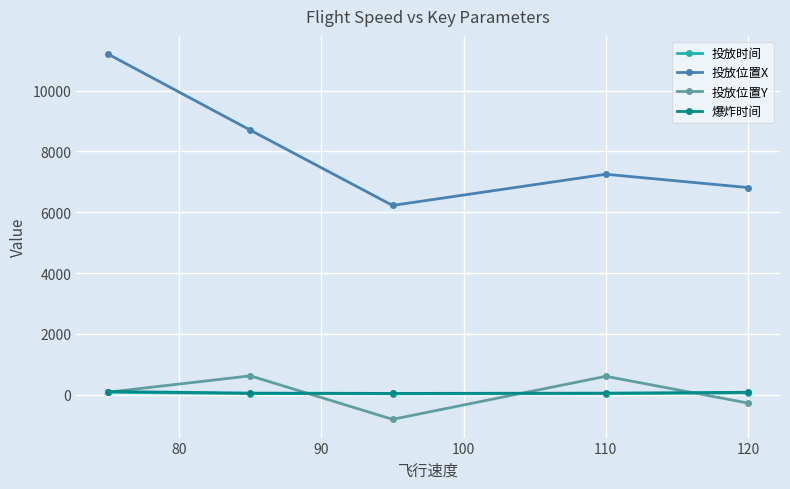

What is the difference between the maximum and minimum values in the 投放位置Y series?

1430.0